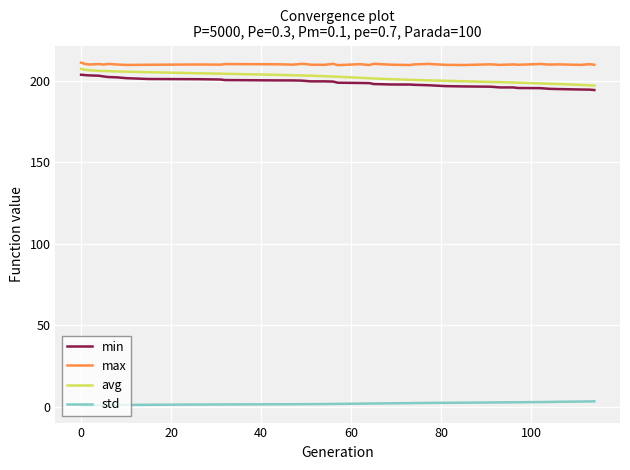

True or false: min and max cross at least once.

False